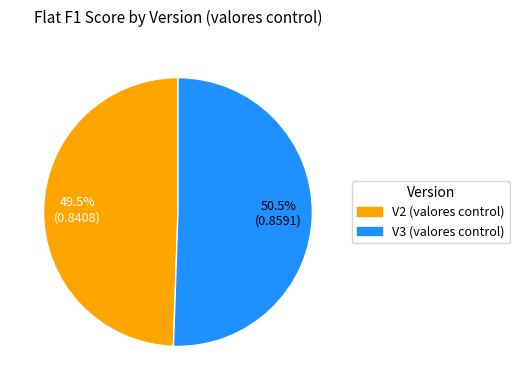

Do V2 (valores control) and V3 (valores control) together represent more than half of the pie?

Yes